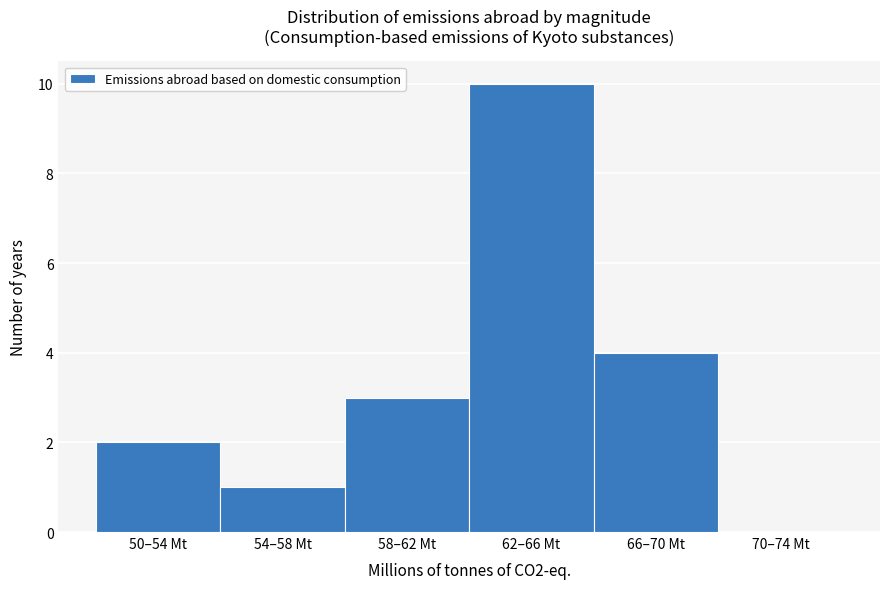

Reading left to right, what are all the values shown in this chart?

50–54 Mt=2	54–58 Mt=1	58–62 Mt=3	62–66 Mt=10	66–70 Mt=4	70–74 Mt=0